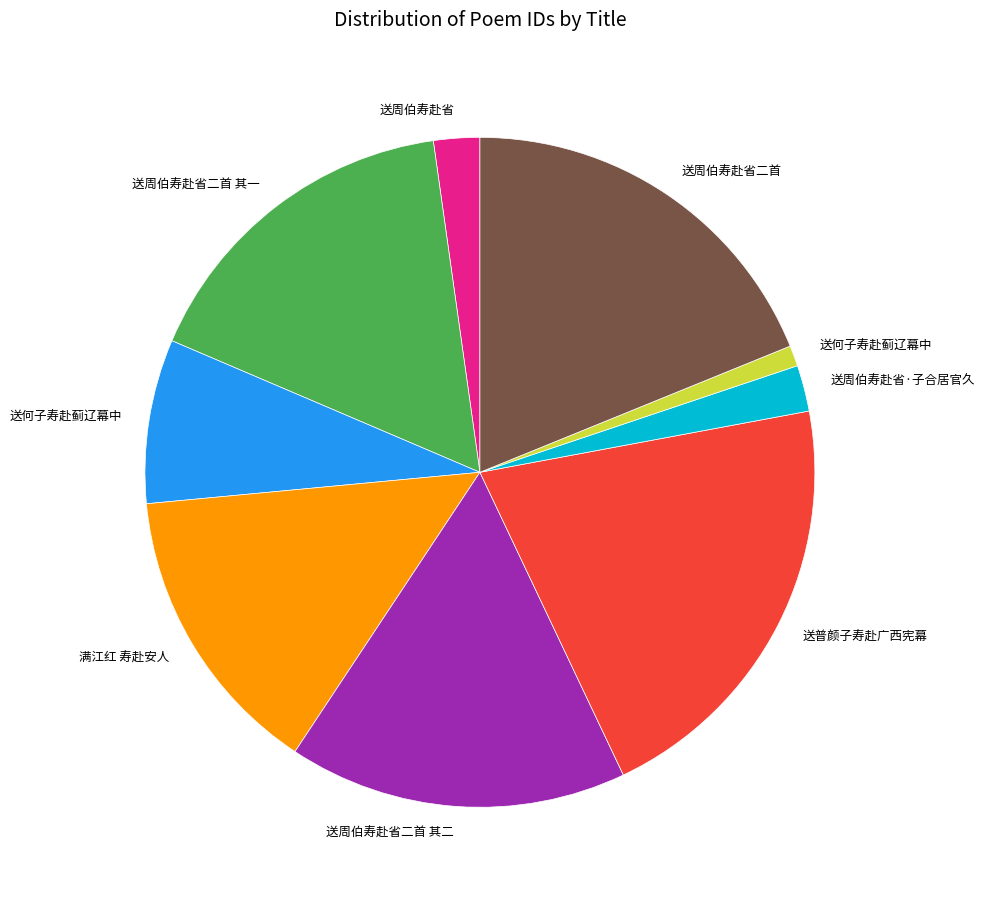

Does any single category account for the majority?

No